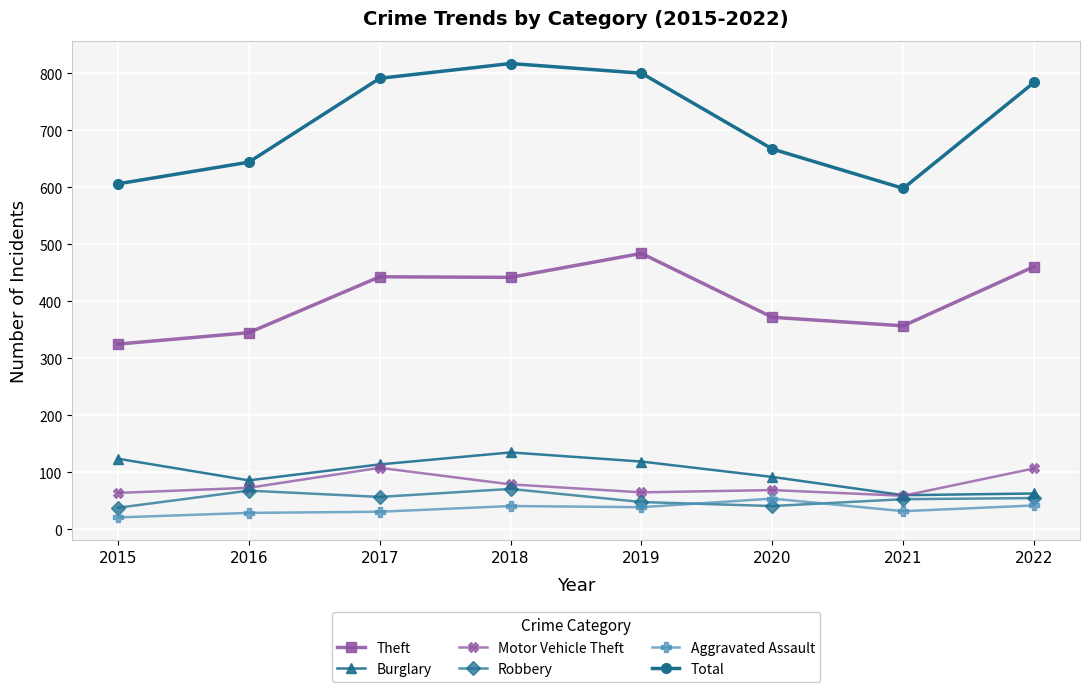

True or false: Theft and Robbery cross at least once.

False